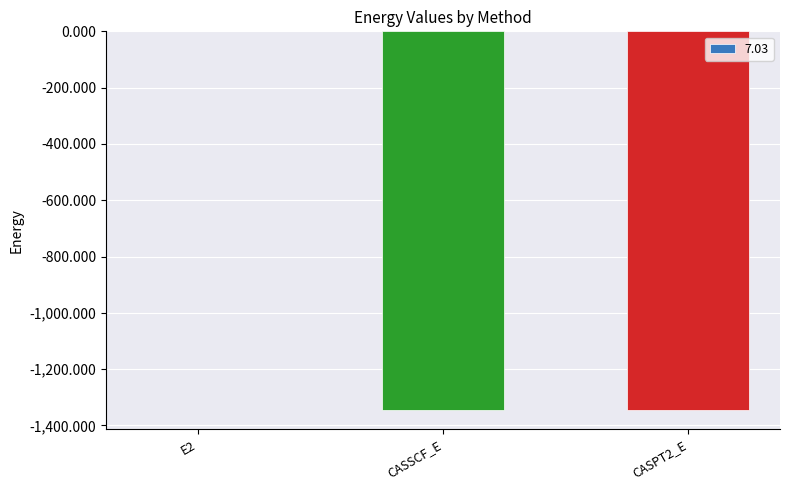

Is it true that the value at CASPT2_E is -1345.8?

True